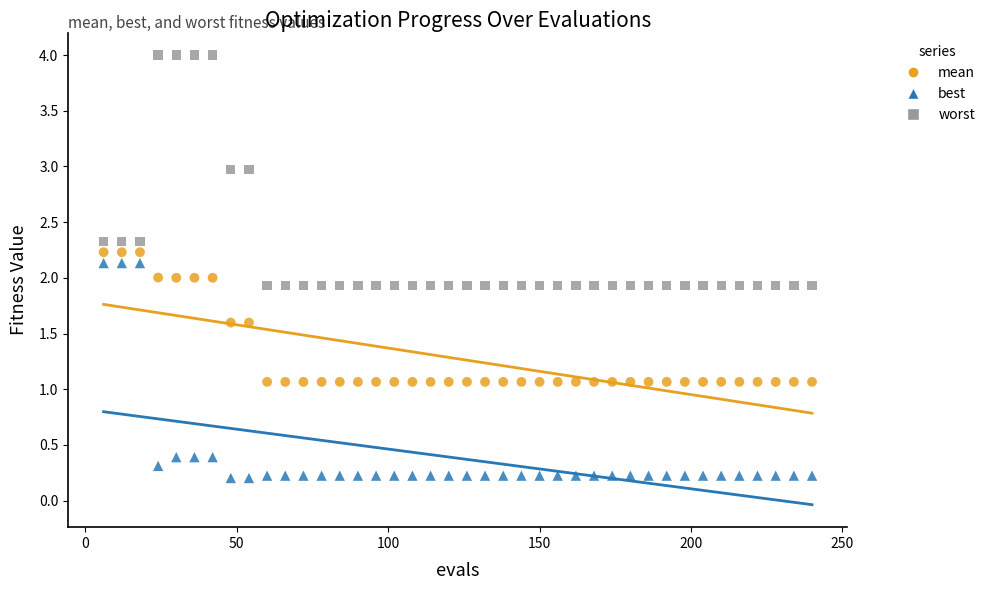

Which series reaches the maximum Y coordinate?

worst